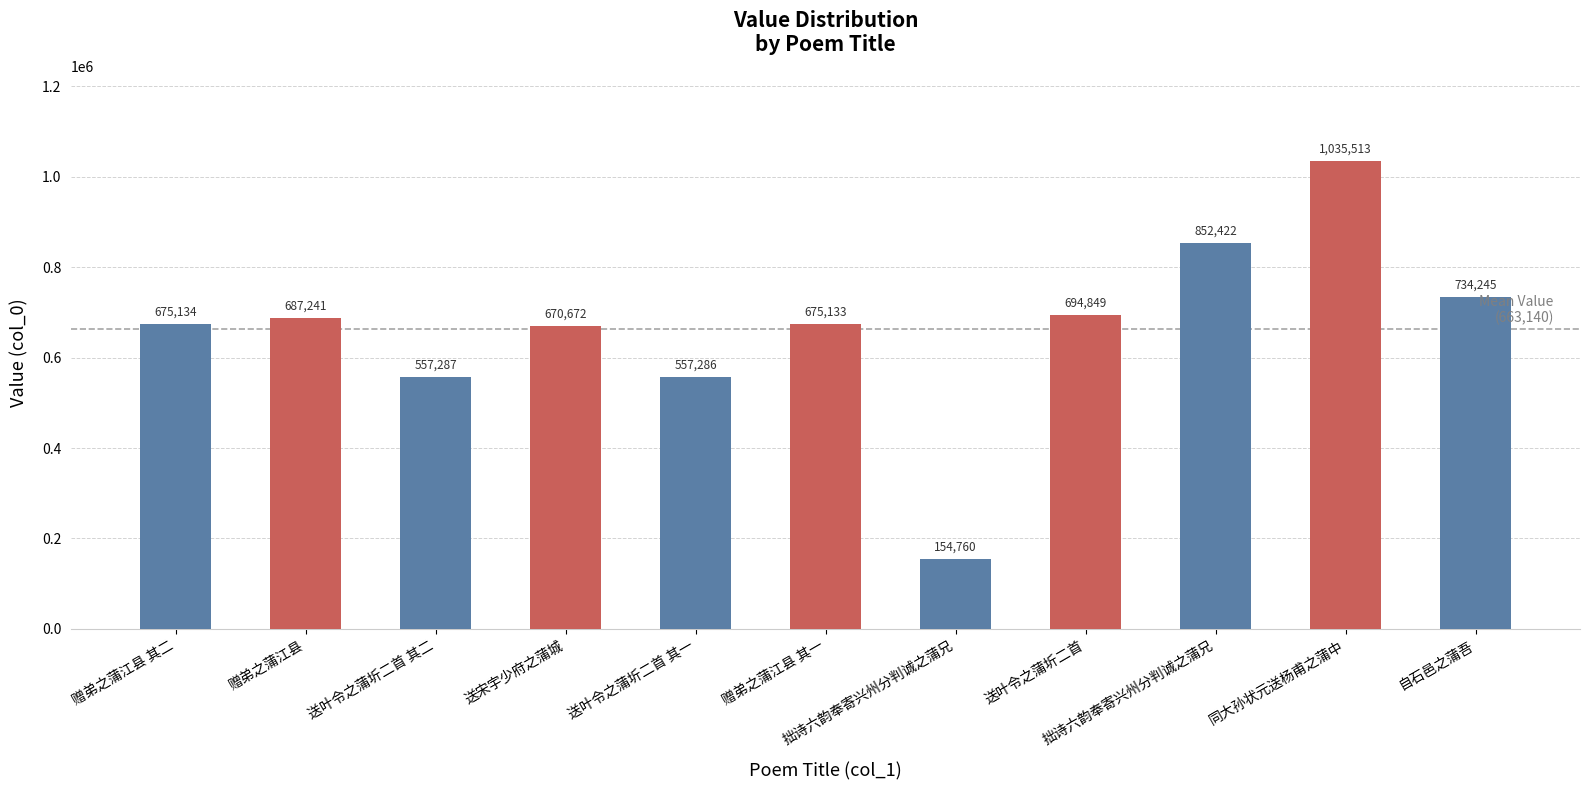

What is the difference between the maximum and minimum values?

880753